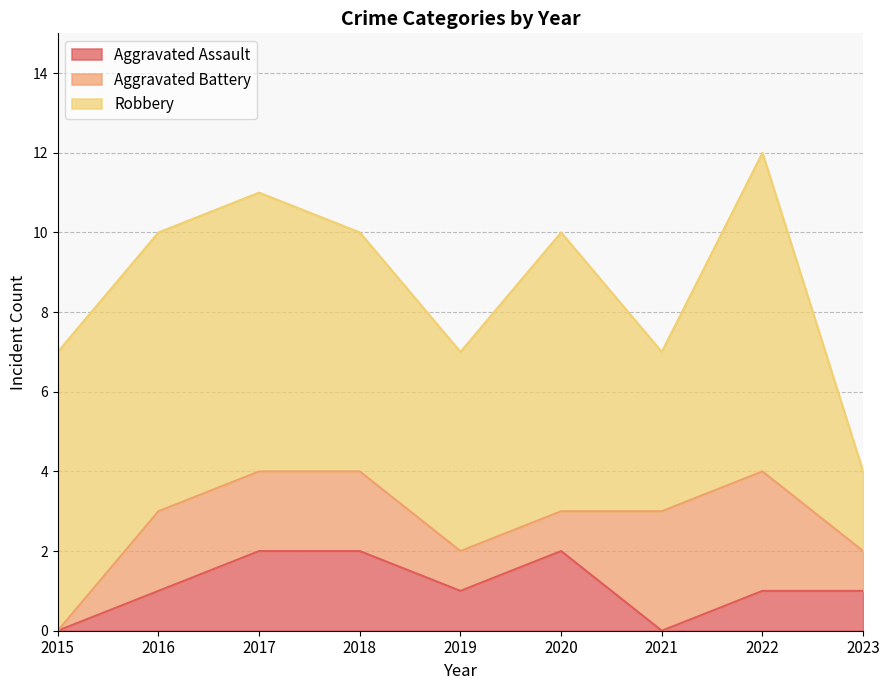

True or false: Aggravated Battery and Robbery intersect in this chart.

False